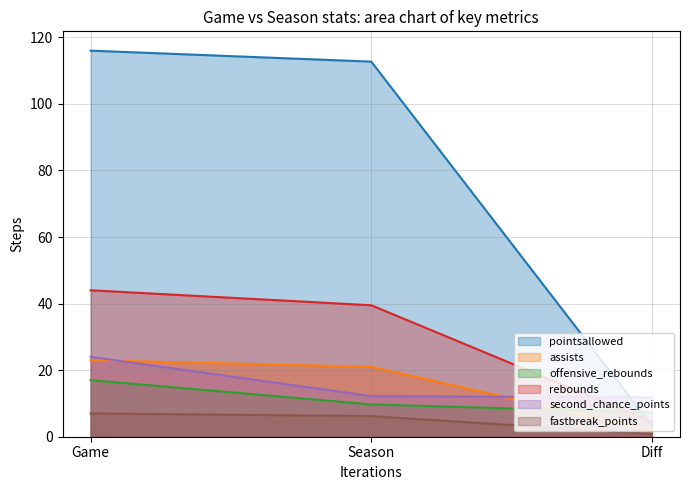

What is the difference between the maximum and minimum values in the assists series?

21.0